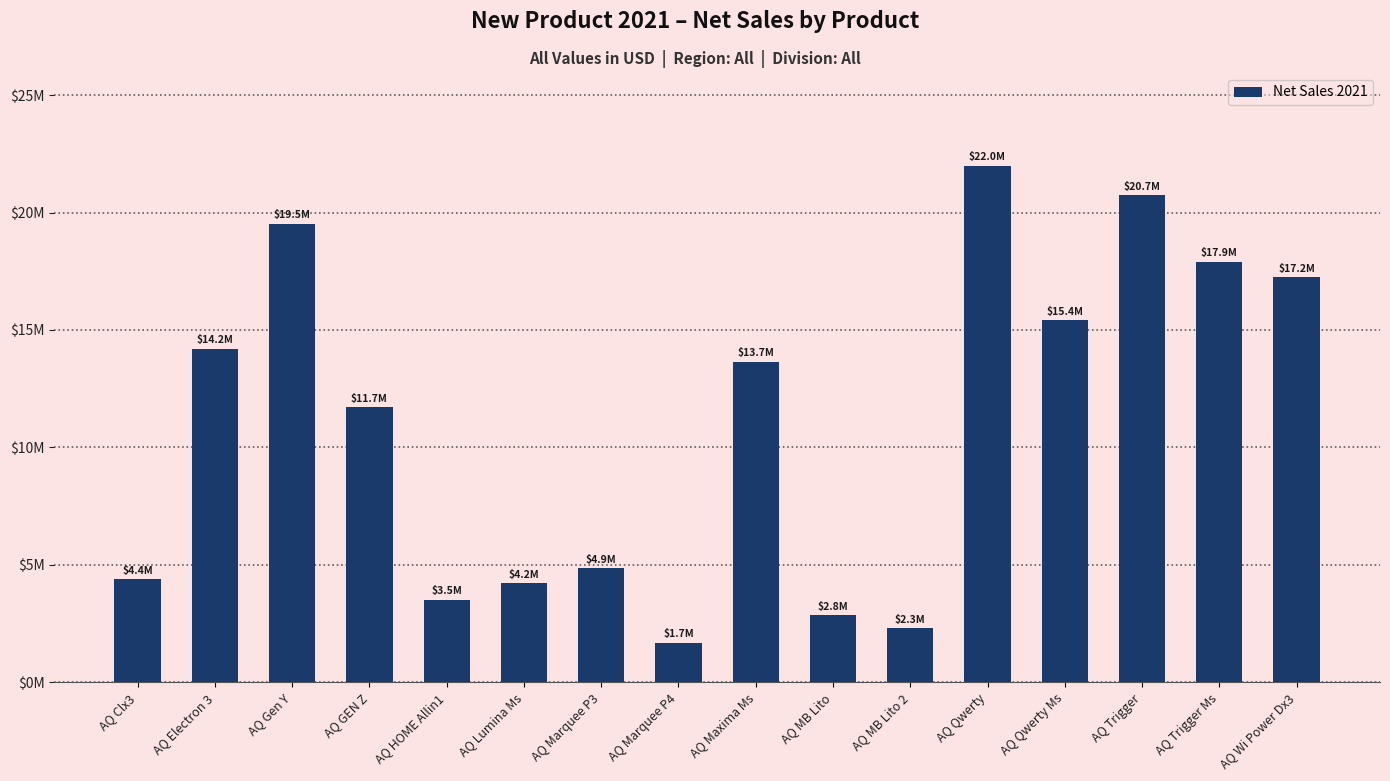

True or false: the data shows 1663155.5 at AQ HOME Allin1.

False